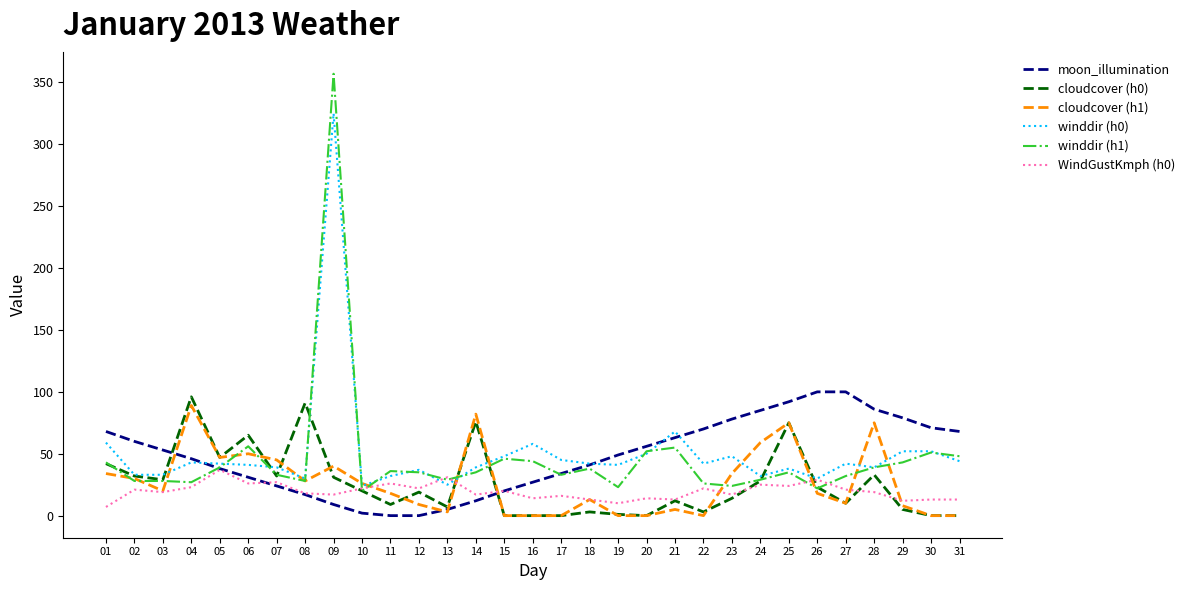

Which series has the widest spread of values?

winddir (h1)